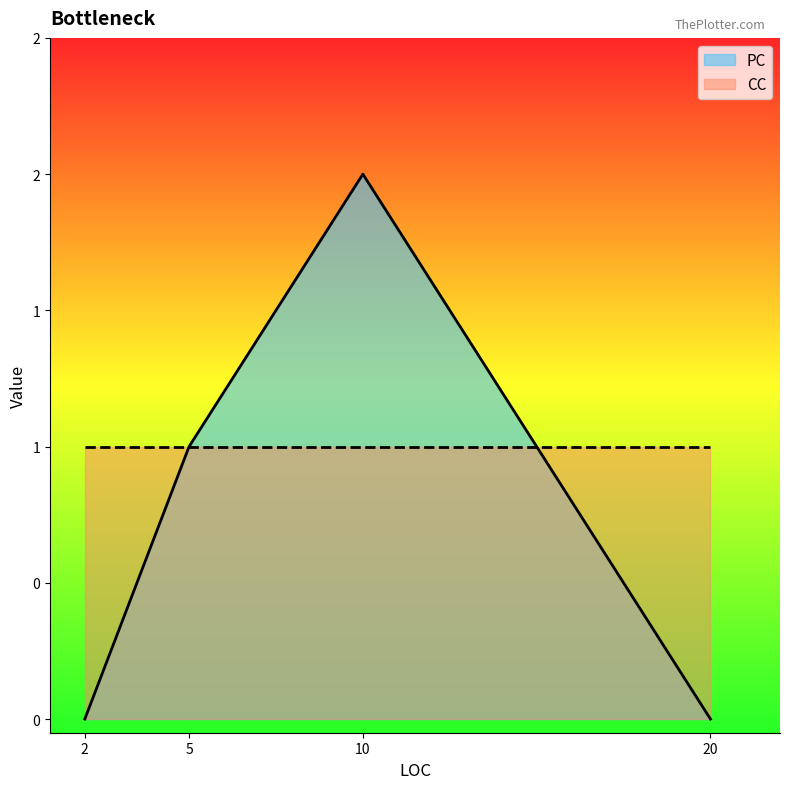

Count the PC values in the range 0 to 2.

4